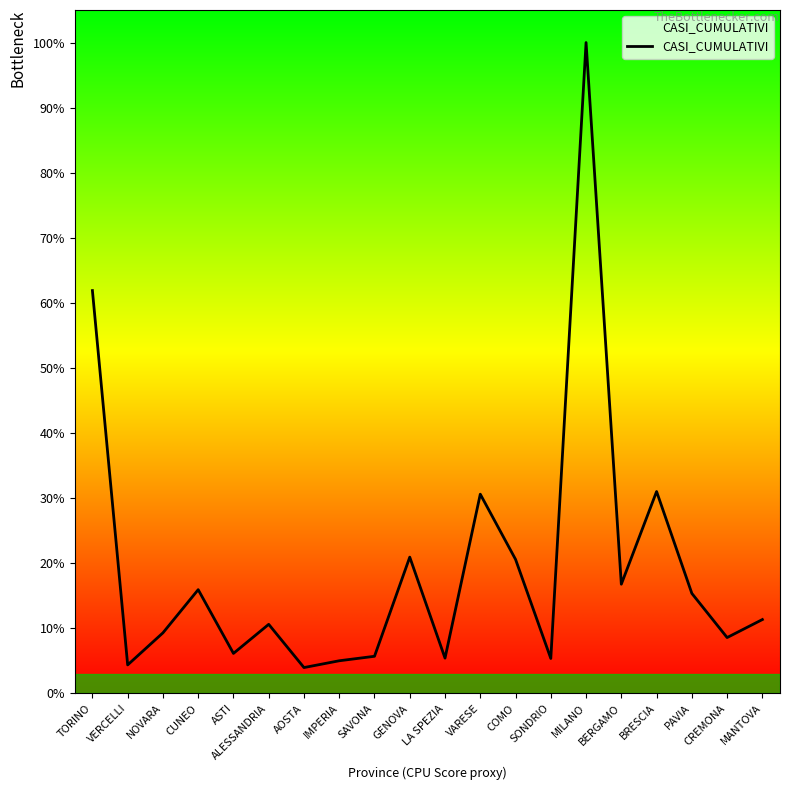

Is this an area chart (filled region under the line)?

Yes